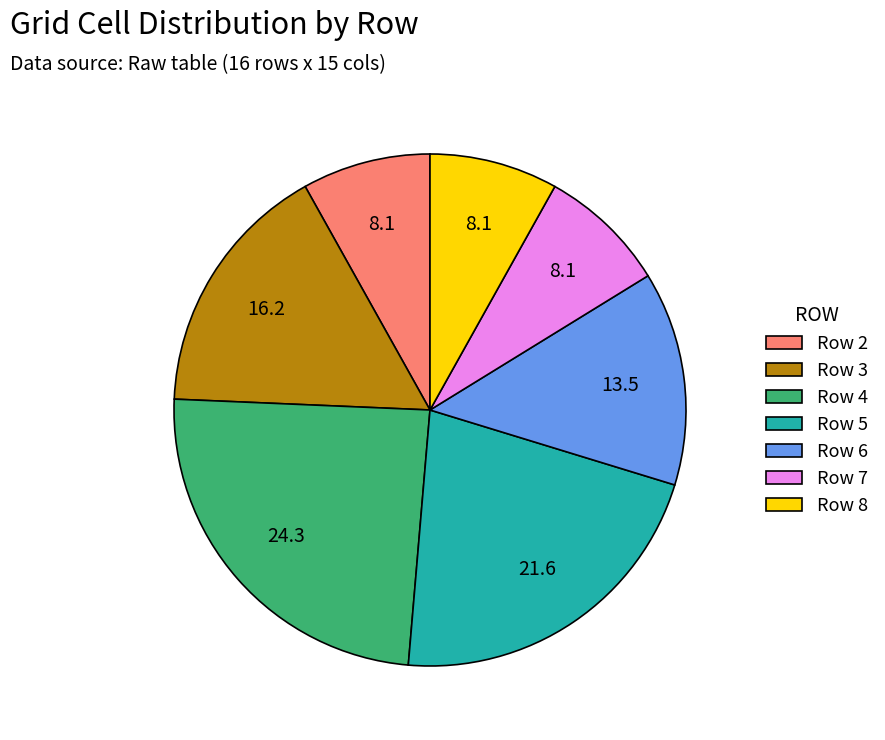

Is it true that Row 8 is 8% of the pie?

True